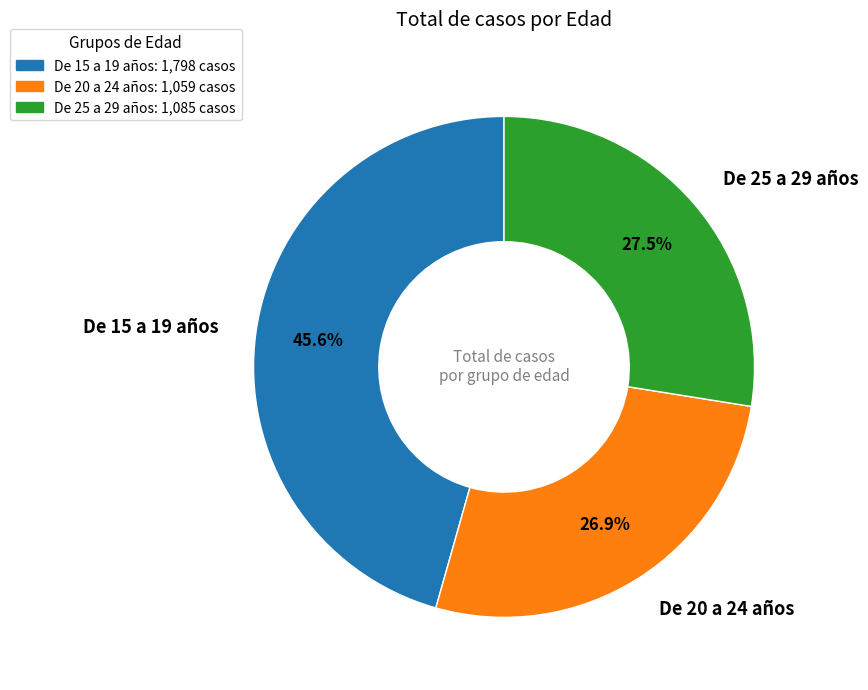

Is the sum of De 15 a 19 años and De 25 a 29 años greater than half?

Yes